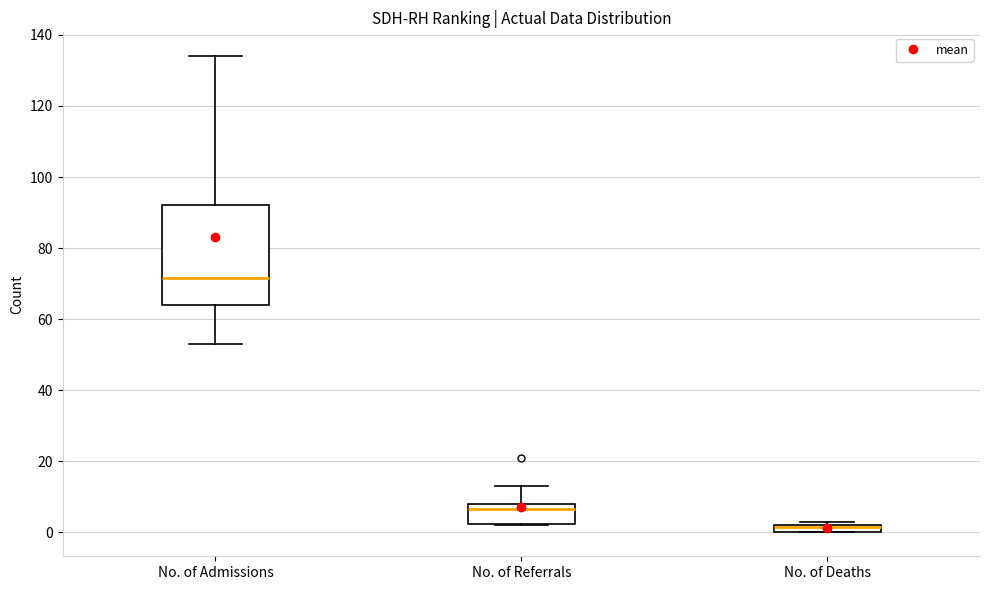

Comparing the boxes themselves (not the whiskers), which one is the tallest?

No. of Admissions